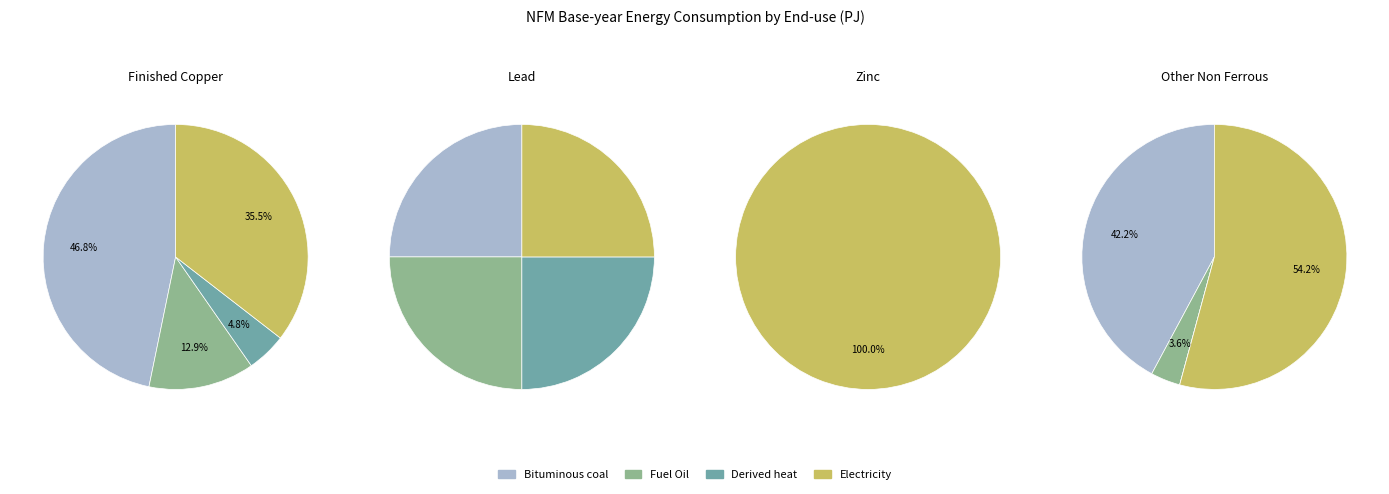

Which slice is the largest?

Zinc